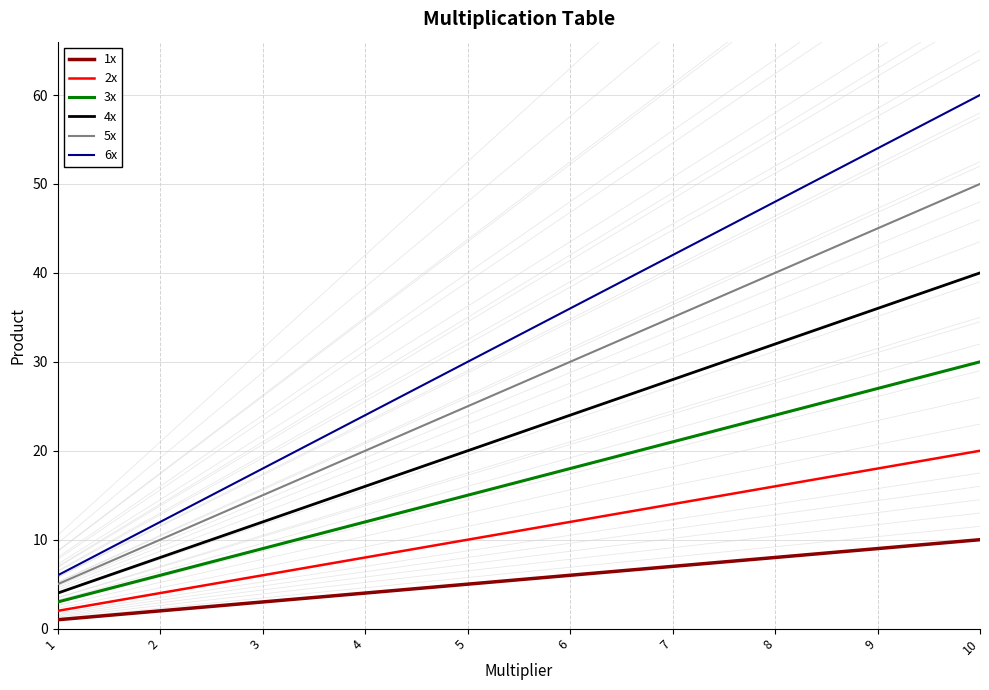

Reading right to left, what are all the values shown in this chart?

1x: 10=10	9=9	8=8	7=7	6=6	5=5	4=4	3=3	2=2	1=1
2x: 10=20	9=18	8=16	7=14	6=12	5=10	4=8	3=6	2=4	1=2
3x: 10=30	9=27	8=24	7=21	6=18	5=15	4=12	3=9	2=6	1=3
4x: 10=40	9=36	8=32	7=28	6=24	5=20	4=16	3=12	2=8	1=4
5x: 10=50	9=45	8=40	7=35	6=30	5=25	4=20	3=15	2=10	1=5
6x: 10=60	9=54	8=48	7=42	6=36	5=30	4=24	3=18	2=12	1=6